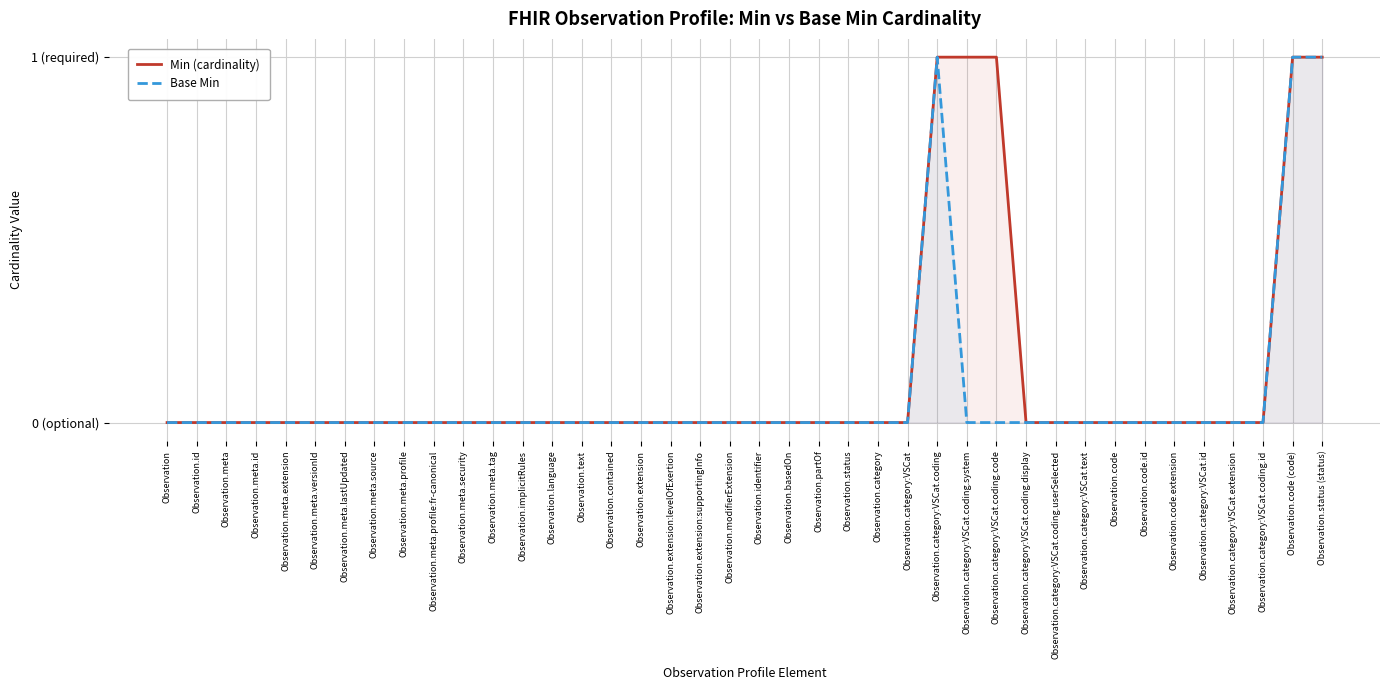

How many lines are shown in the chart?

2